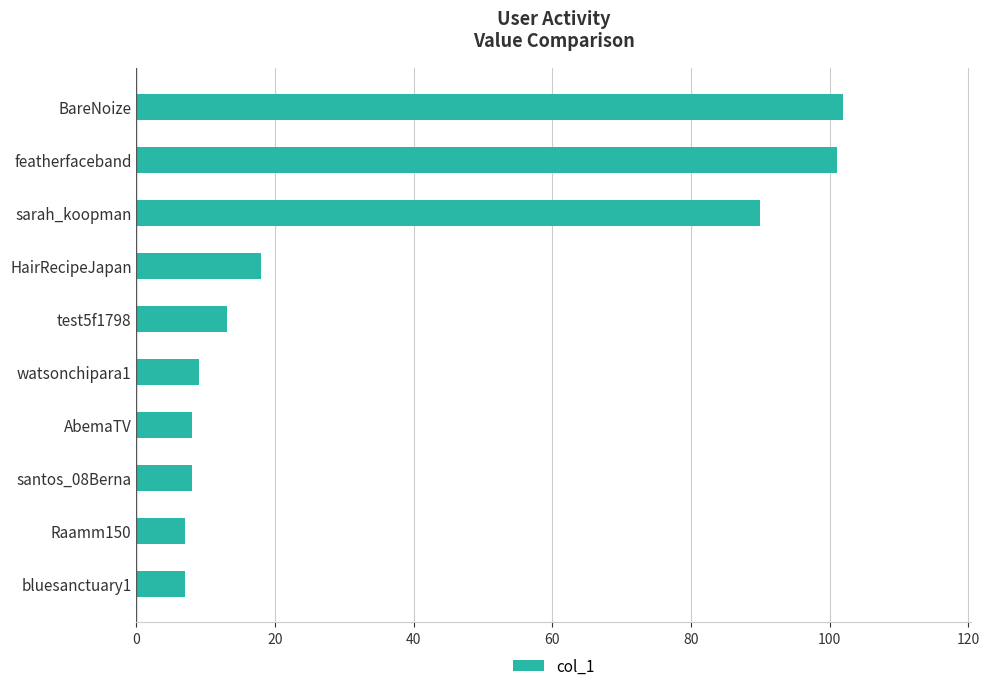

What is the maximum value shown in the chart?

102